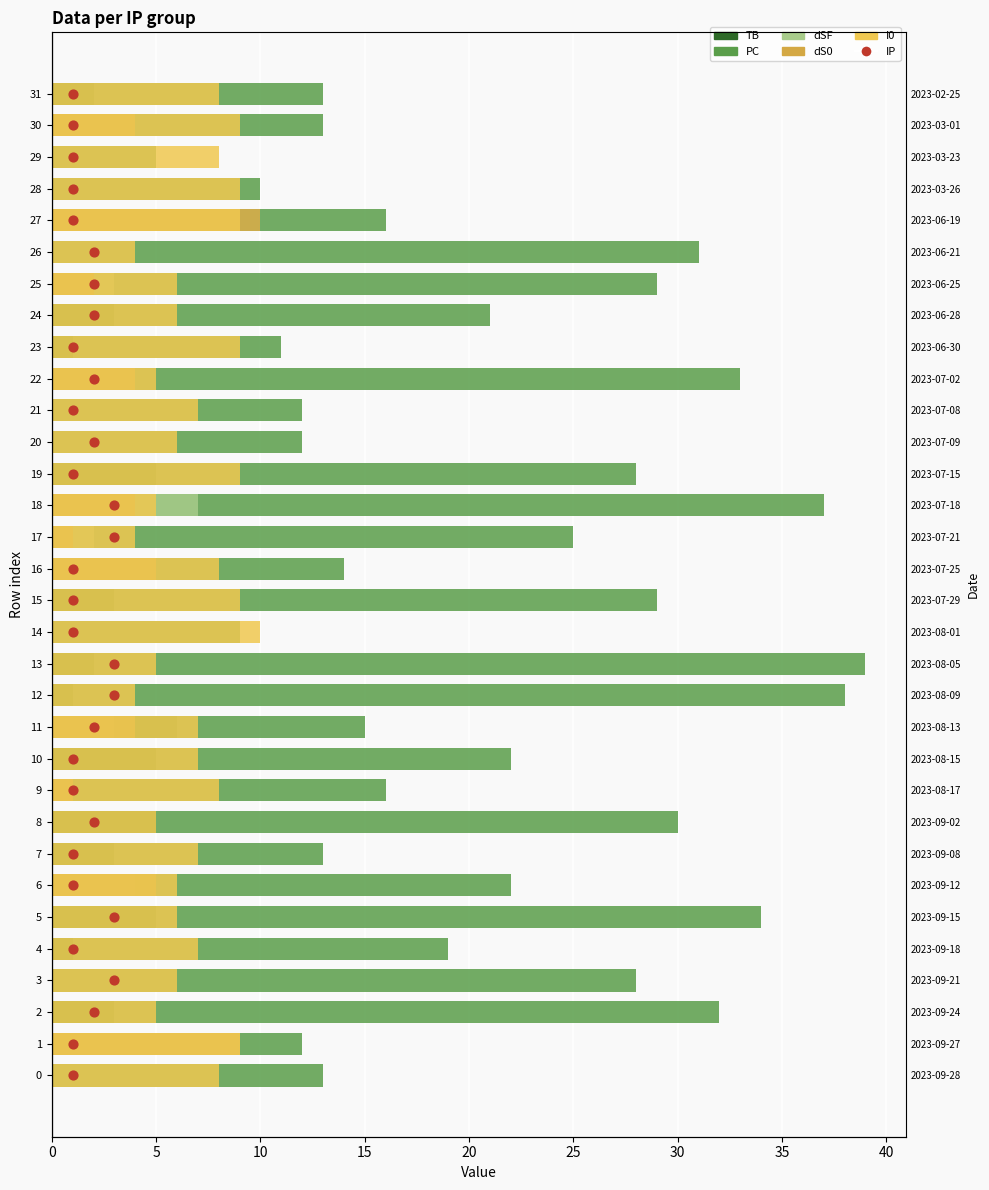

What are all the series names shown in the legend?

TB, PC, dSF, dS0, I0, IP